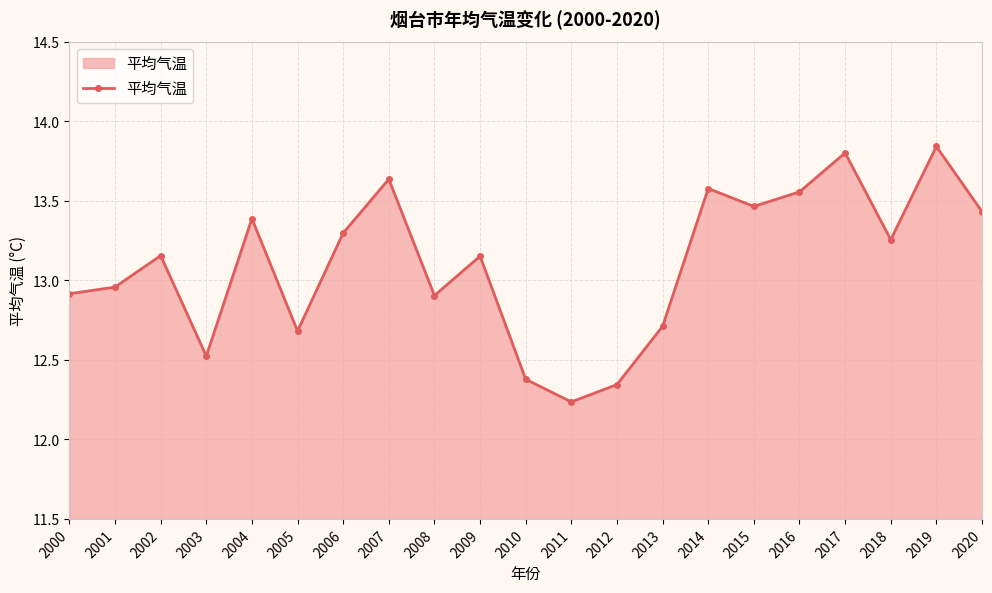

True or false: the data shows 8.7 at 2004.

False